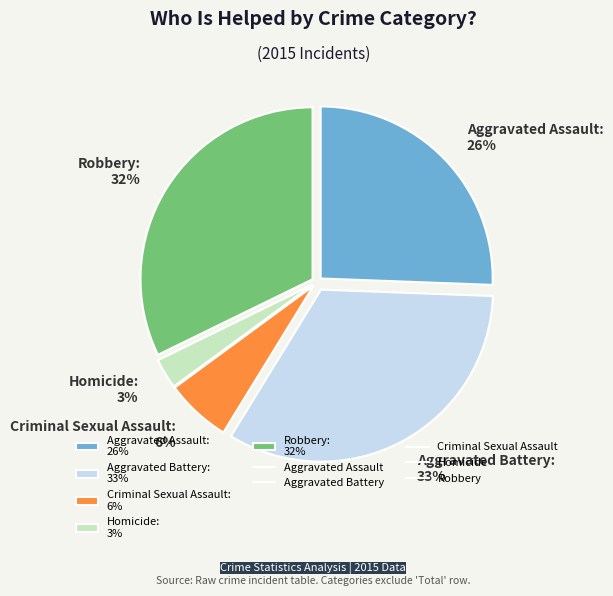

How many slices are in this pie chart?

5